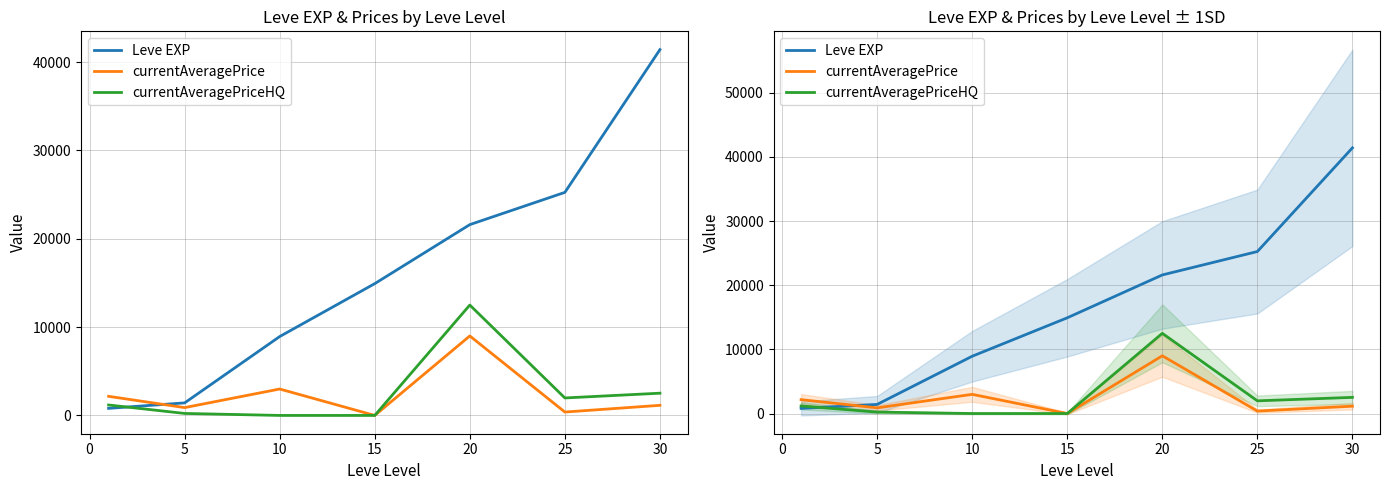

Is it true that Leve EXP equals 9301.5 at 30?

False